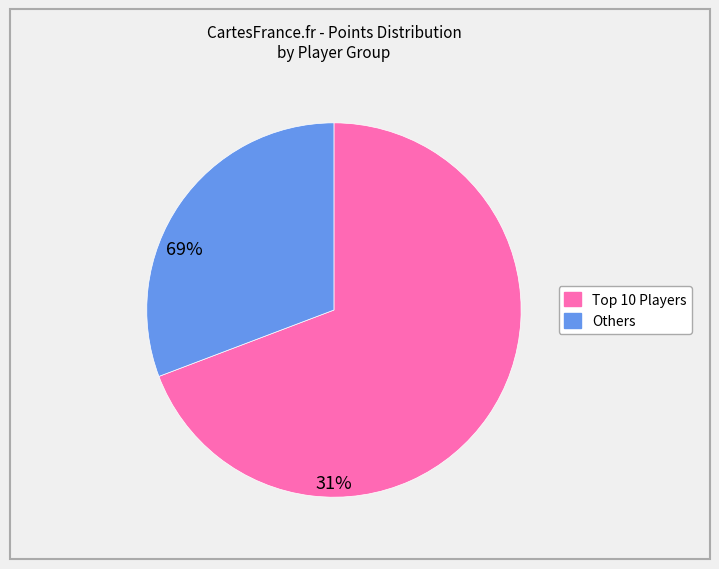

Does any single category account for the majority?

Yes